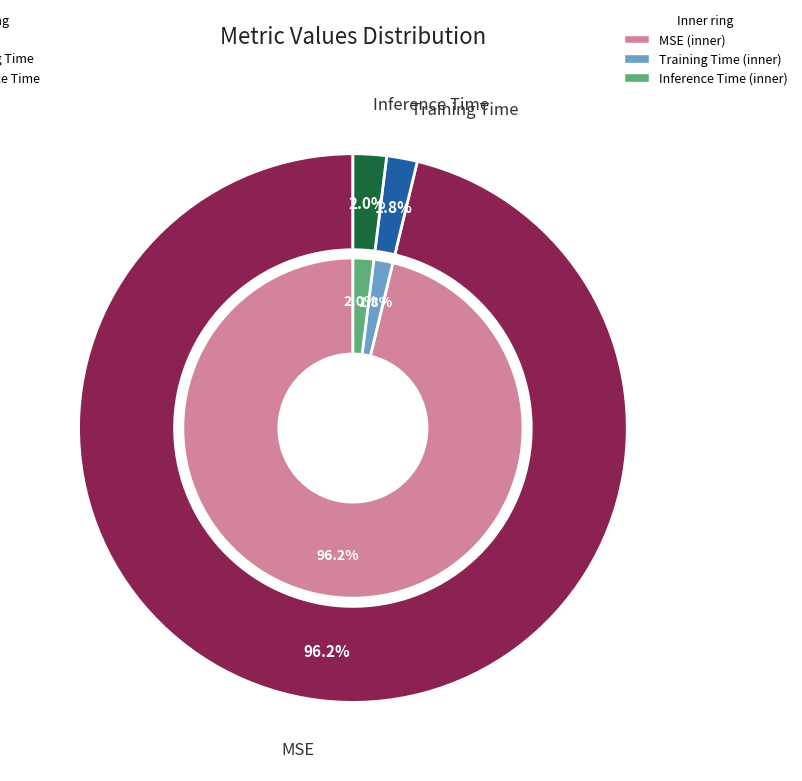

Does MSE represent more than half of the total?

Yes